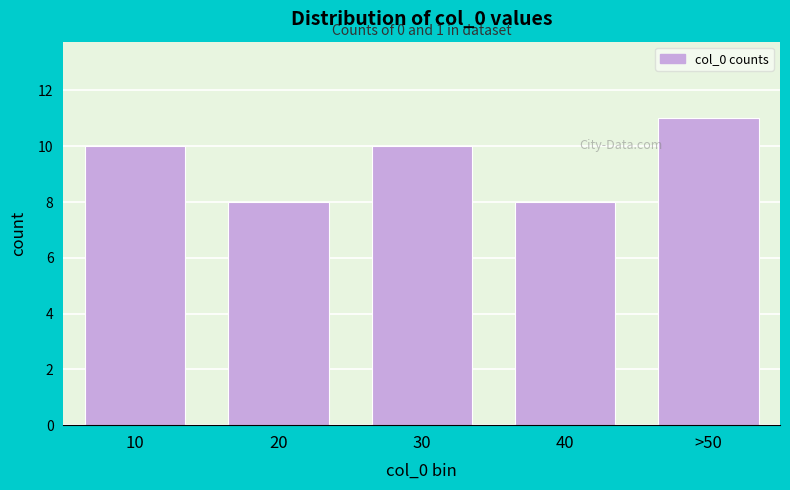

Reading right to left, what are all the values shown in this chart?

>50=11	40=8	30=10	20=8	10=10